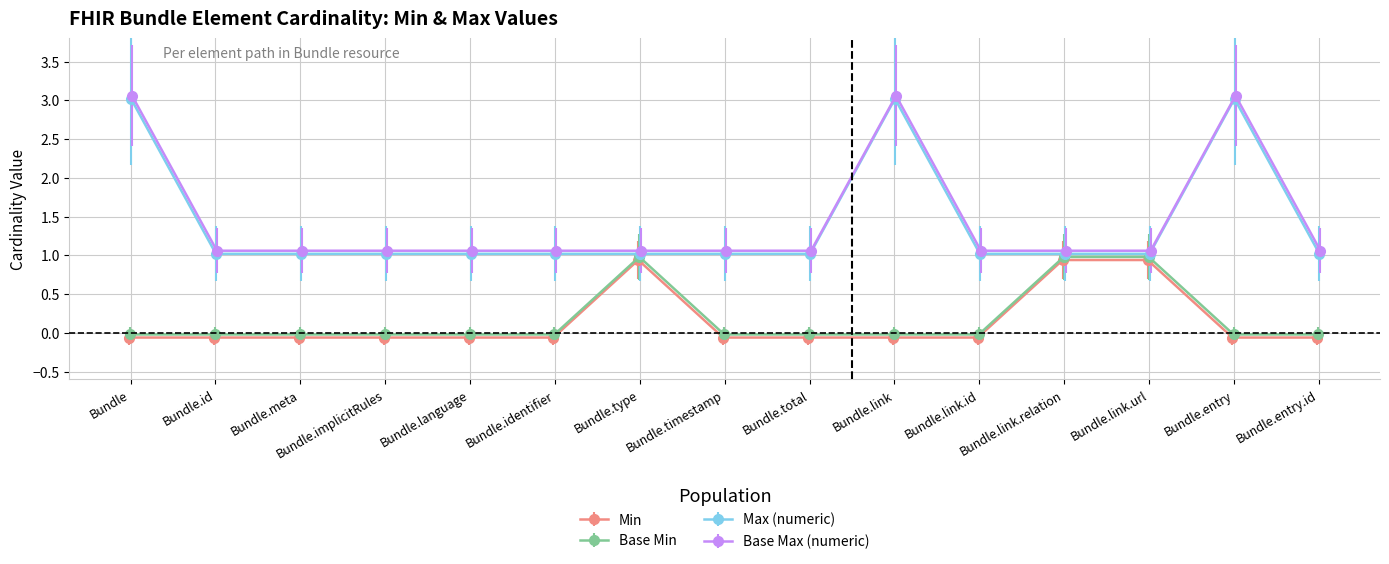

What is the highest value of the Base Min series?

1.0